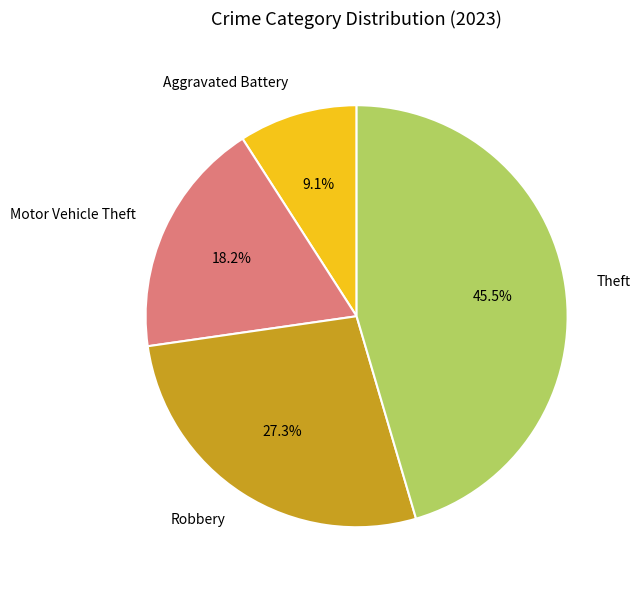

Does Aggravated Battery represent more than half of the total?

No